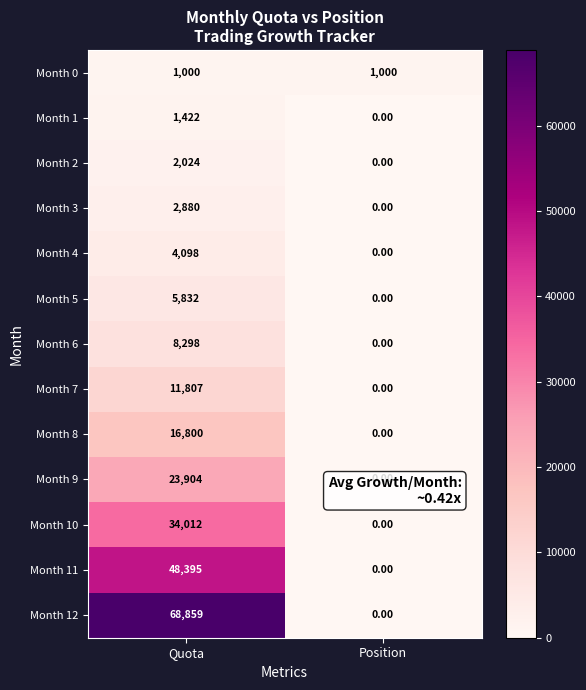

Which series has the largest total across all categories?

Month 12